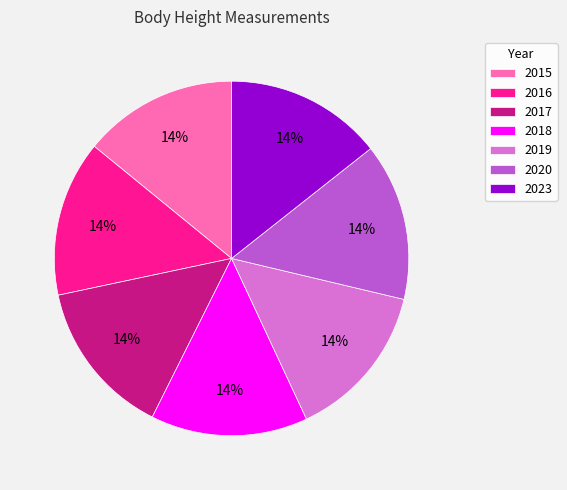

Combined, do 2016 and 2018 account for over 50%?

No